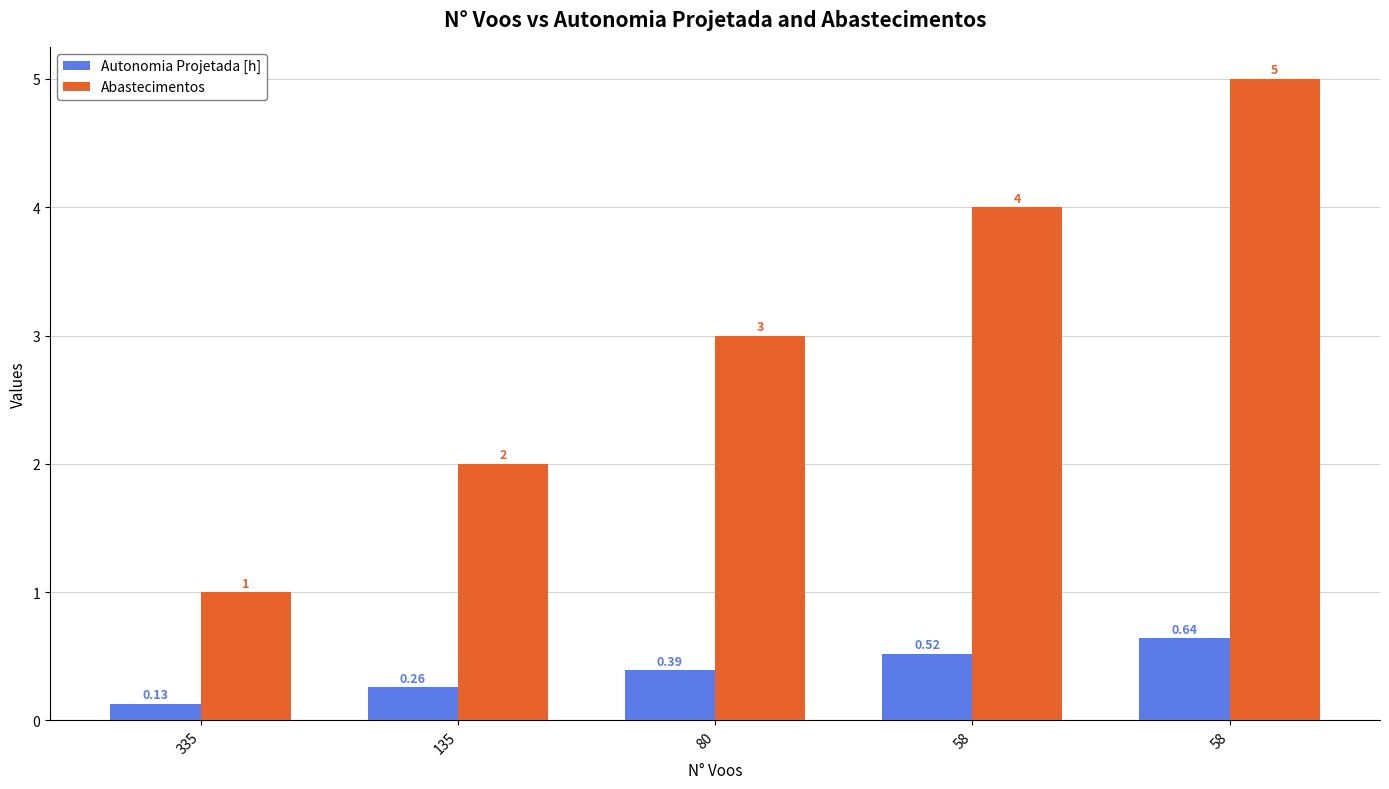

Which series has the largest total across all categories?

Abastecimentos